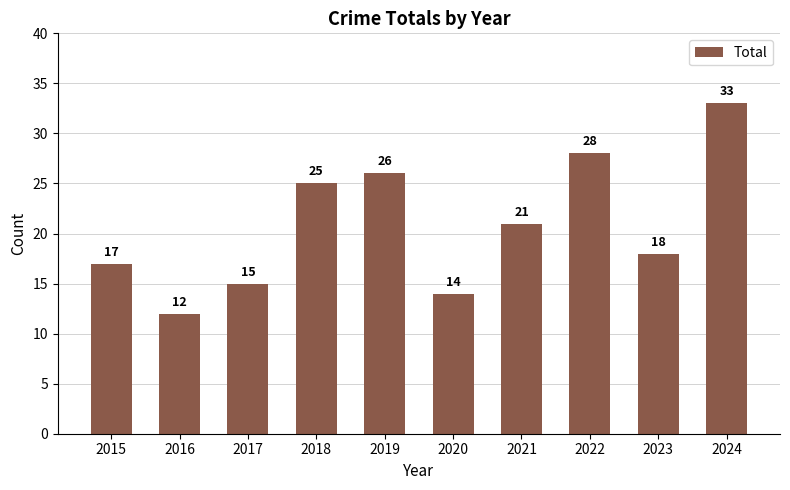

Between 2020 and 2017, which is larger?

2017